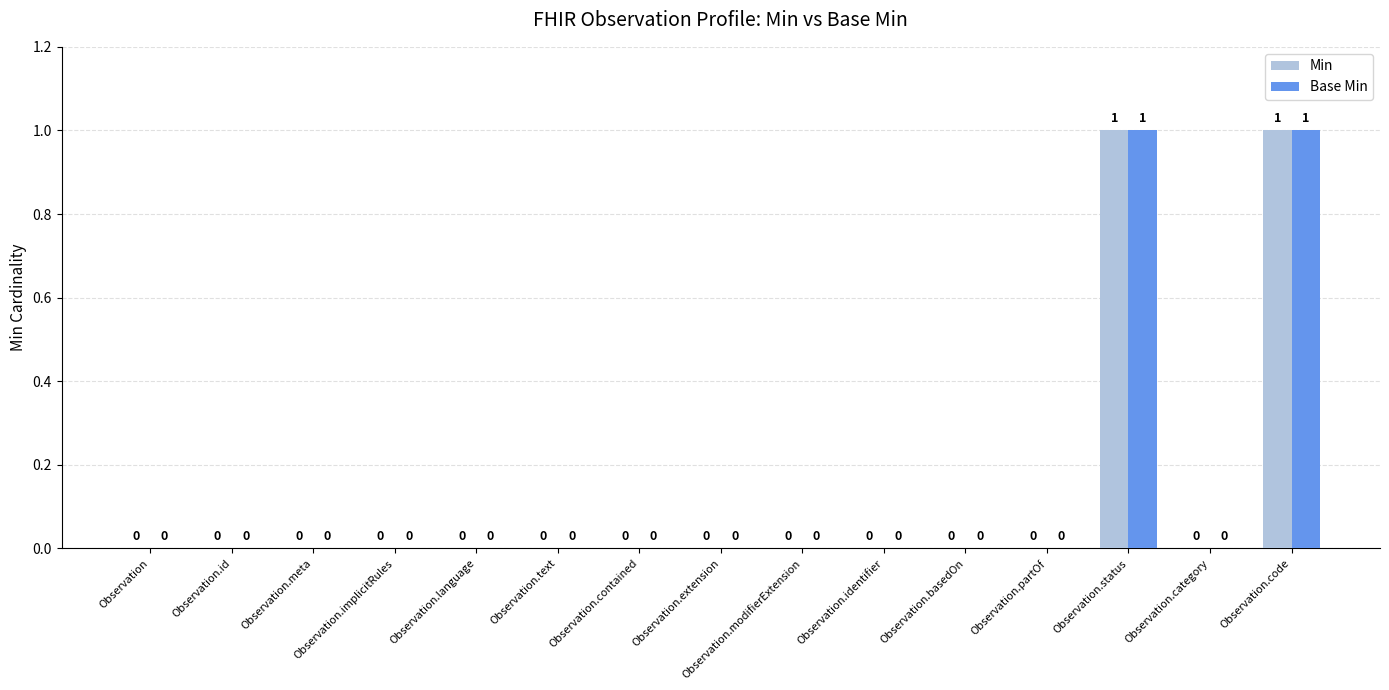

The value of Base Min at Observation.basedOn is 0. True or false?

True